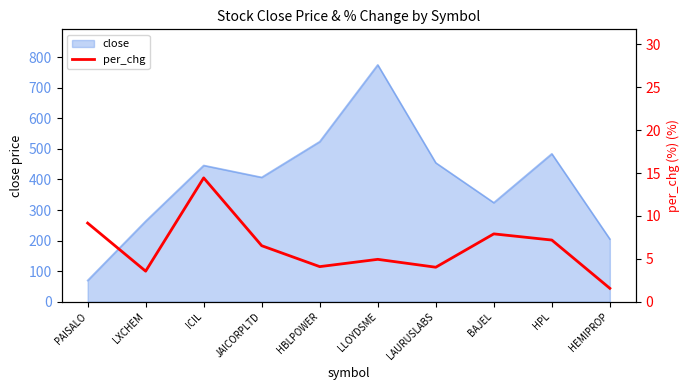

The value of close at LAURUSLABS is 454.4. True or false?

True